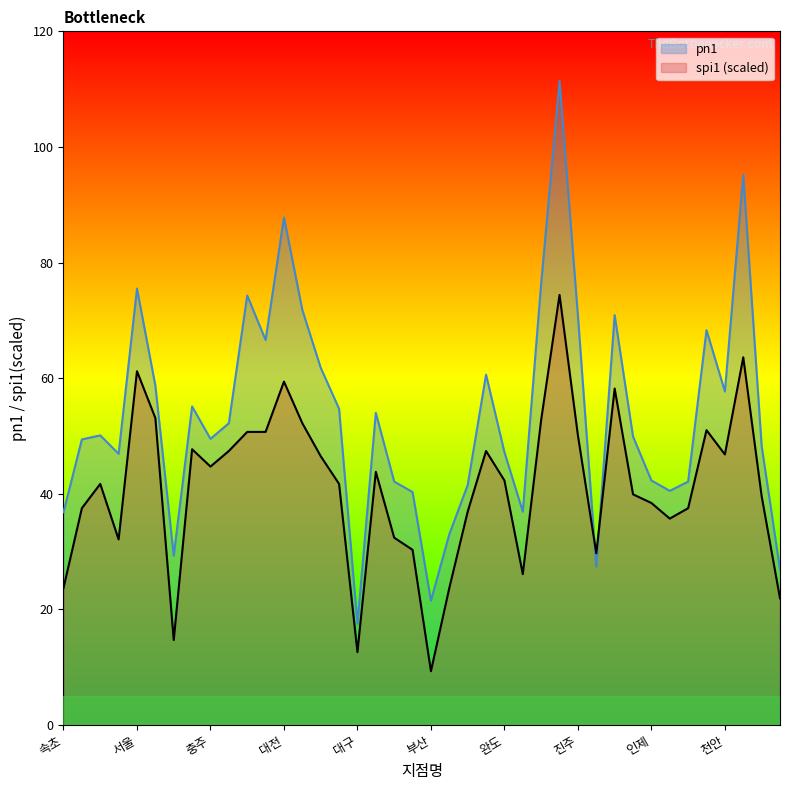

Which series changed the most between 원주 and 청주?

pn1